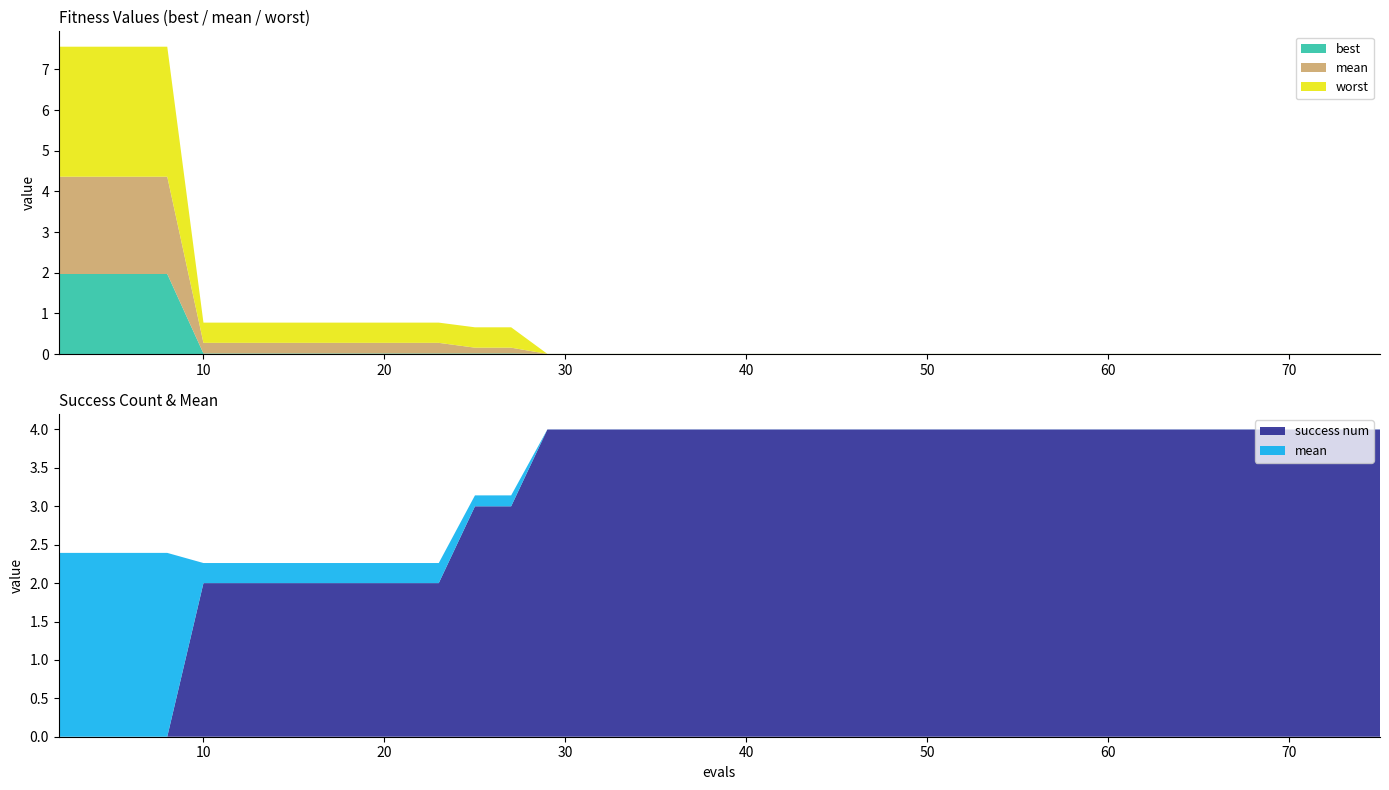

Reading left to right, extract all data points from this chart.

mean: 2.4	2.4	2.4	2.4	0.3	0.3	0.3	0.3	0.3	0.3	0.3	0.3	0.1	0.1	0.0	0.0	0.0	0.0	0.0	0.0	0.0	0.0	0.0	0.0	0.0	0.0	0.0	0.0	0.0	0.0	0.0	0.0	0.0	0.0	0.0	0.0	0.0	0.0	0.0	0.0
best: 2.0	2.0	2.0	2.0	0.0	0.0	0.0	0.0	0.0	0.0	0.0	0.0	0.0	0.0	0.0	0.0	0.0	0.0	0.0	0.0	0.0	0.0	0.0	0.0	0.0	0.0	0.0	0.0	0.0	0.0	0.0	0.0	0.0	0.0	0.0	0.0	0.0	0.0	0.0	0.0
worst: 3.2	3.2	3.2	3.2	0.5	0.5	0.5	0.5	0.5	0.5	0.5	0.5	0.5	0.5	0.0	0.0	0.0	0.0	0.0	0.0	0.0	0.0	0.0	0.0	0.0	0.0	0.0	0.0	0.0	0.0	0.0	0.0	0.0	0.0	0.0	0.0	0.0	0.0	0.0	0.0
success num: 0.0	0.0	0.0	0.0	2.0	2.0	2.0	2.0	2.0	2.0	2.0	2.0	3.0	3.0	4.0	4.0	4.0	4.0	4.0	4.0	4.0	4.0	4.0	4.0	4.0	4.0	4.0	4.0	4.0	4.0	4.0	4.0	4.0	4.0	4.0	4.0	4.0	4.0	4.0	4.0